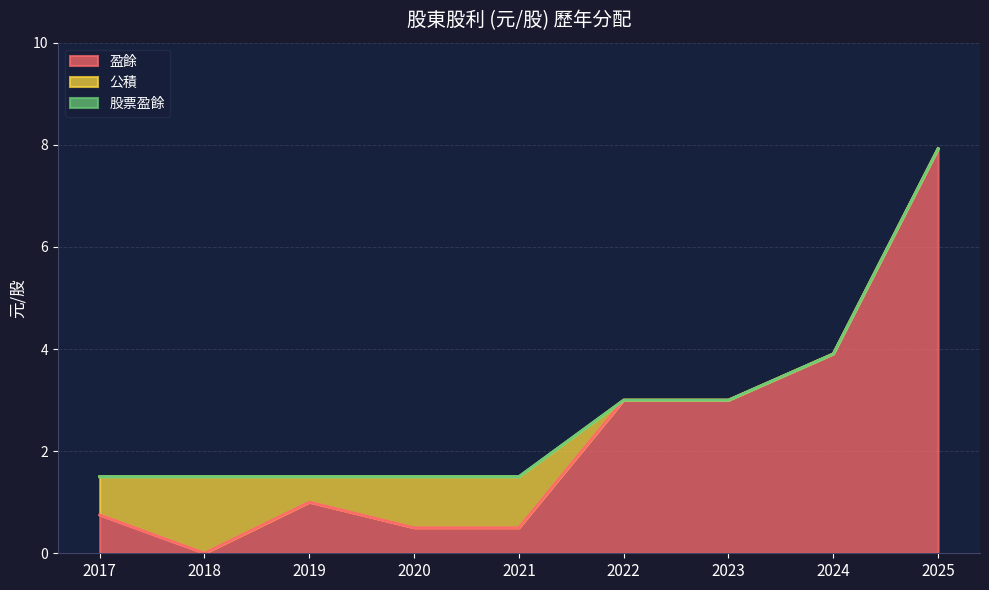

What is the total value across all series at 2023?

3.0